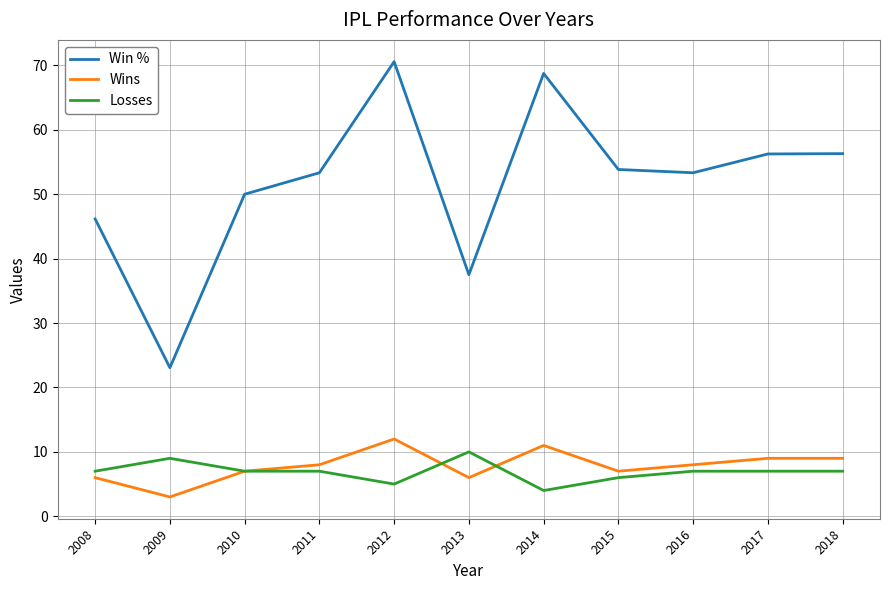

What value does the Win % series have at 2012?

70.6